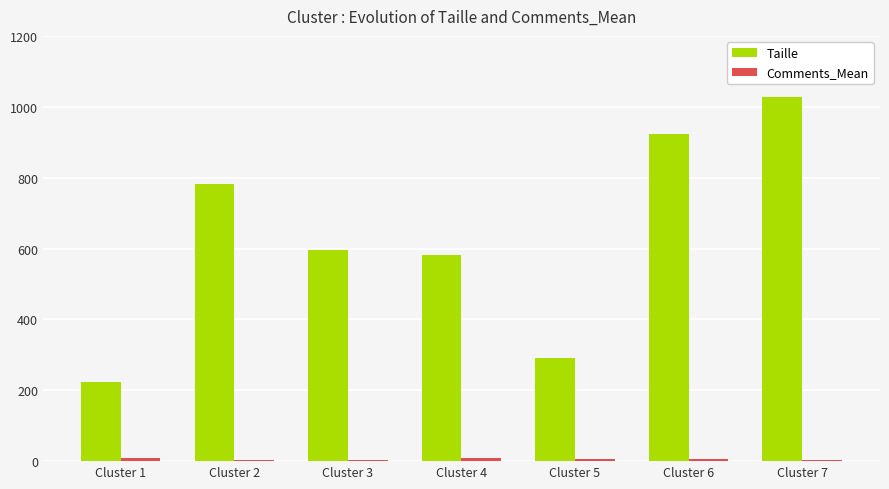

Which series changed the most between Cluster 3 and Cluster 7?

Taille